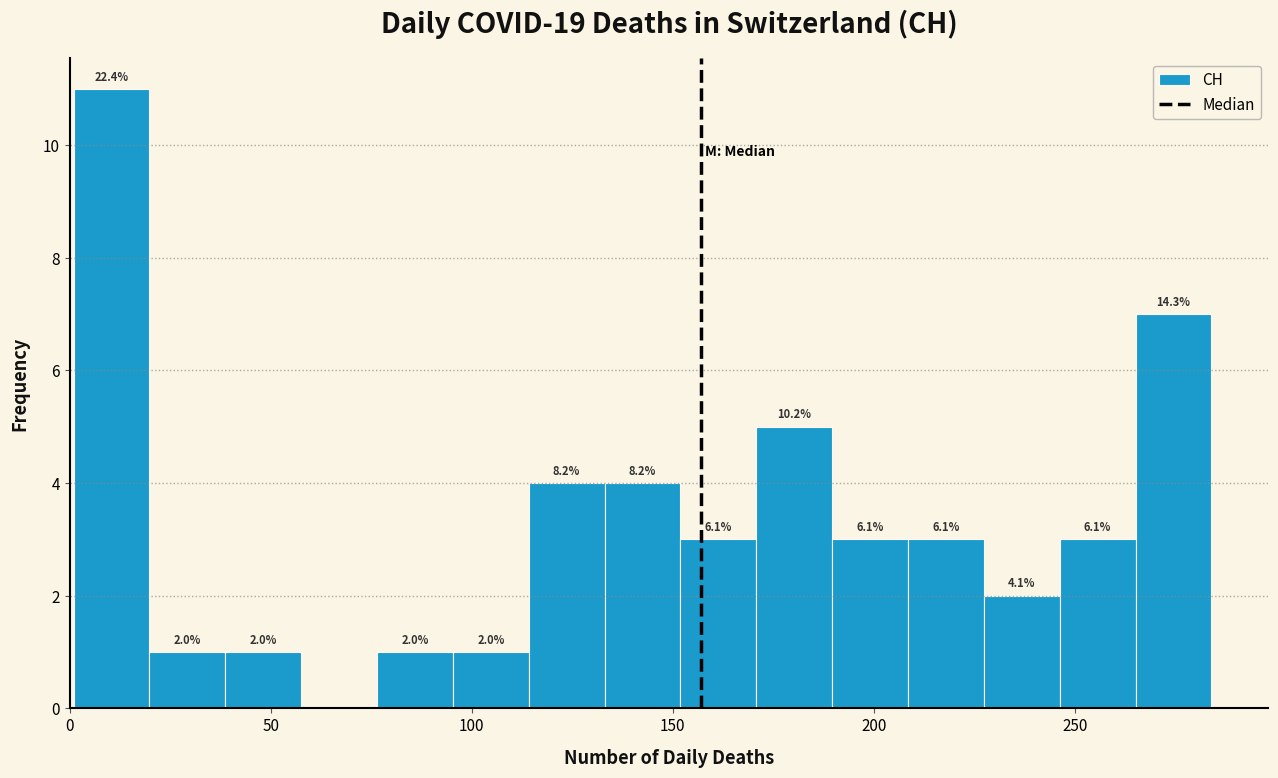

Read against the x-axis, roughly where is the centre of the tallest bar?

10